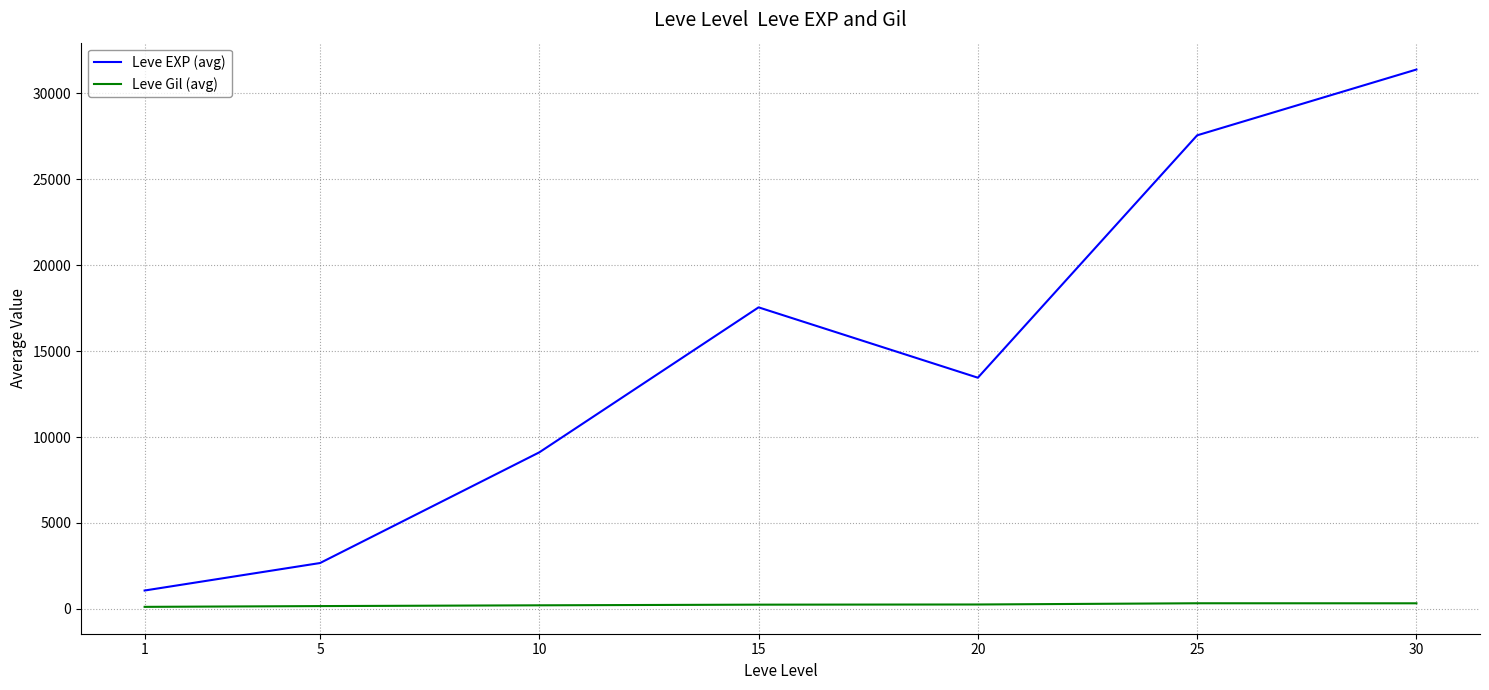

Rank the series by their maximum value, from lowest to highest.

Leve Gil (avg), Leve EXP (avg)